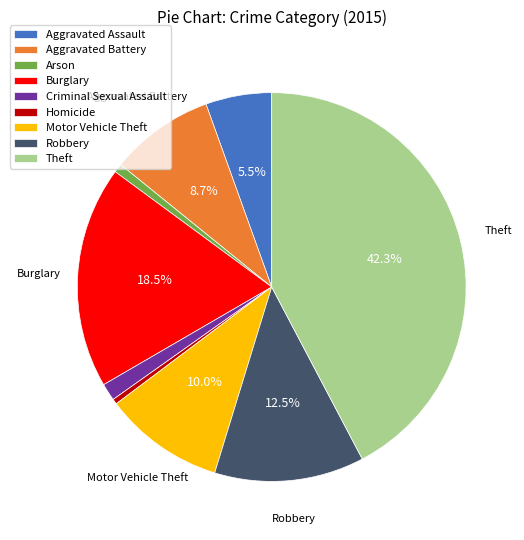

How many segments does this pie chart have?

9